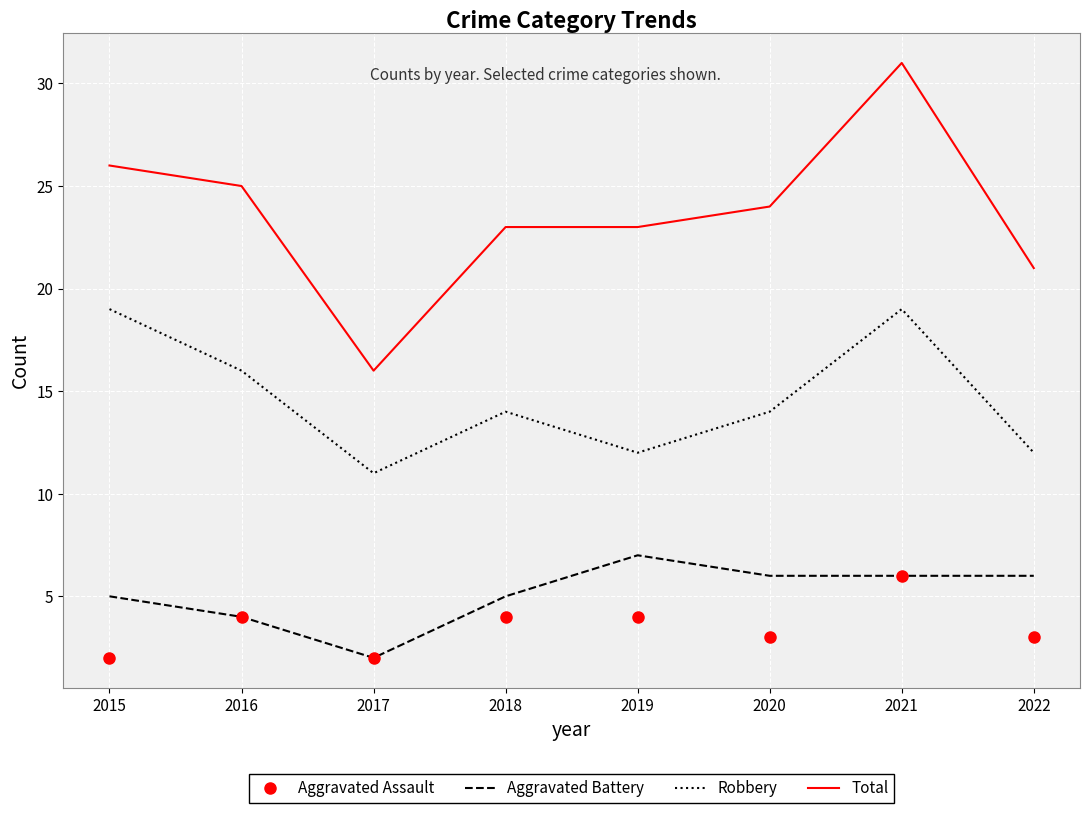

Rank the series by their maximum value, from highest to lowest.

Total, Robbery, Aggravated Battery, Aggravated Assault